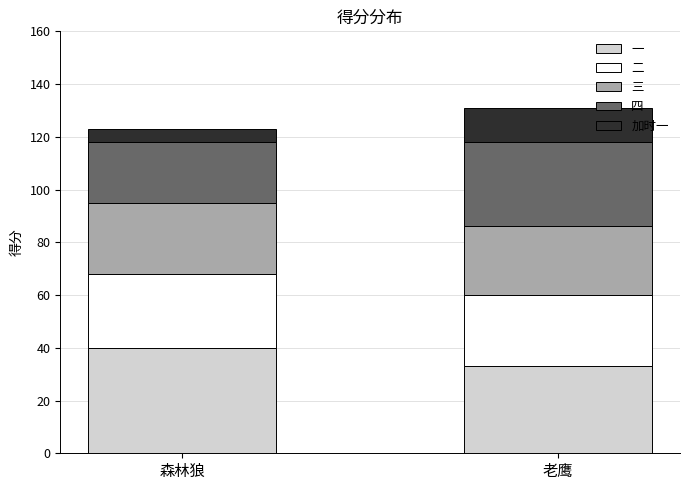

What is the sum of the 一 values at 老鹰 and 森林狼?

73